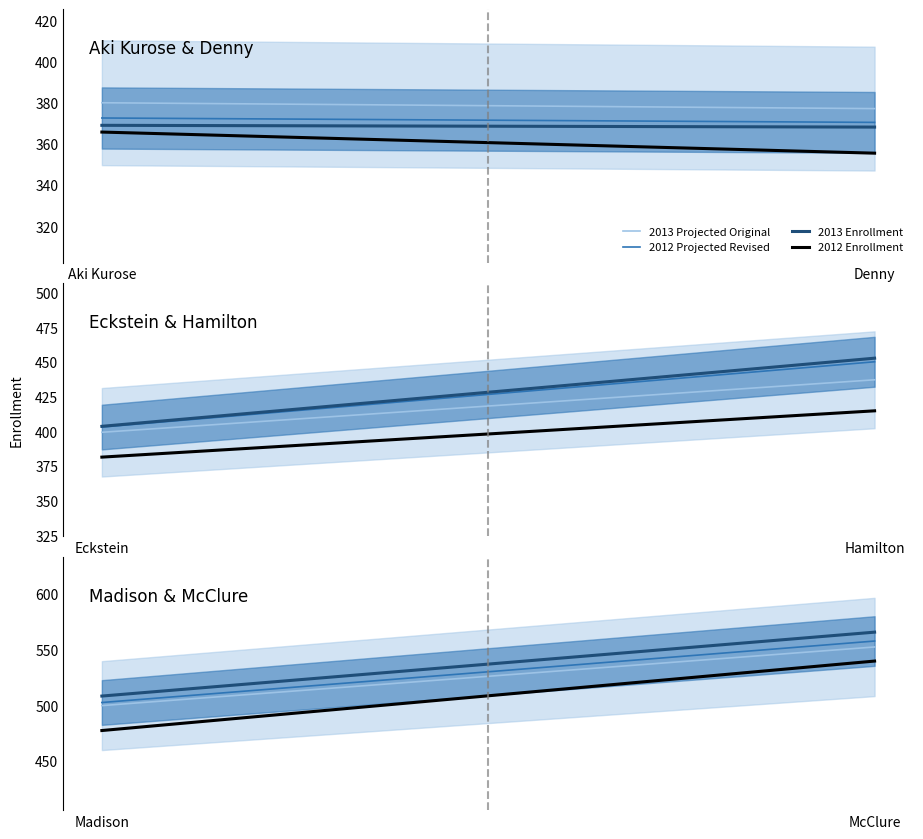

How many lines are shown in the chart?

4